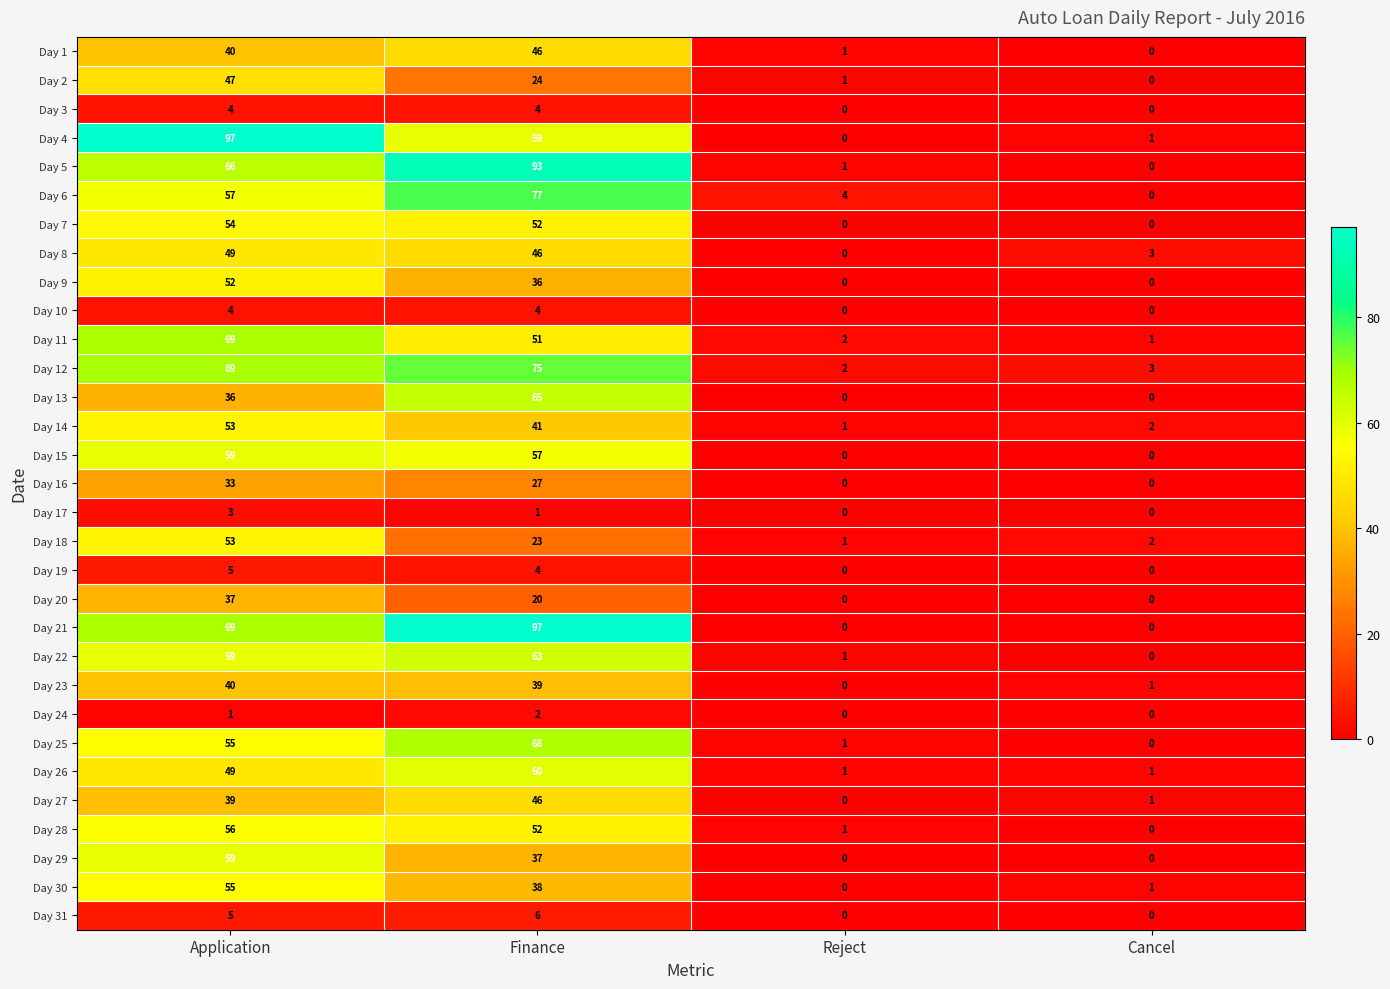

Between Finance and Reject, which series saw the biggest shift?

Day 21